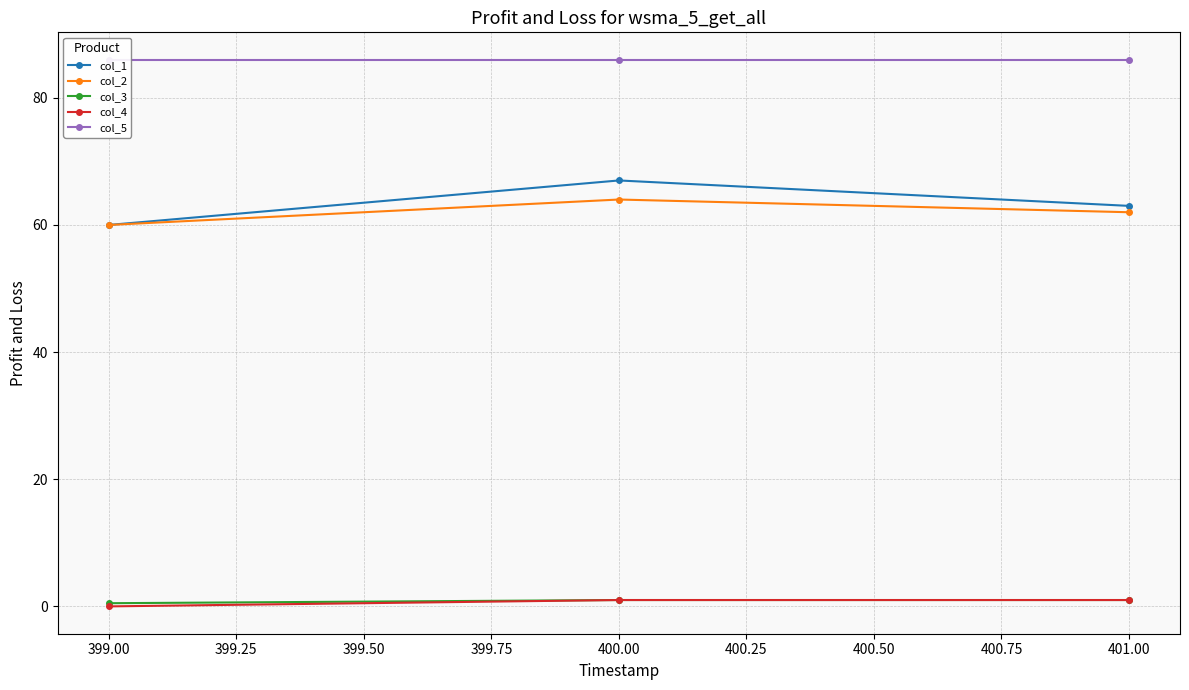

What is the value of the col_3 point at the 2nd from the left?

1.0